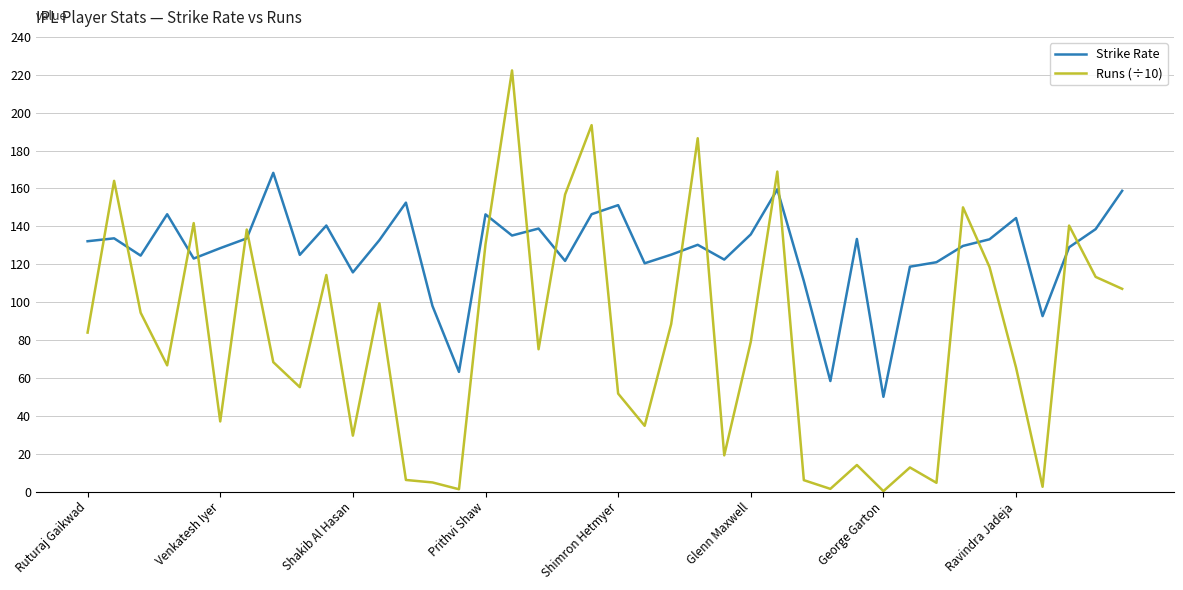

What is the difference between the maximum and minimum values in the Strike Rate series?

118.2